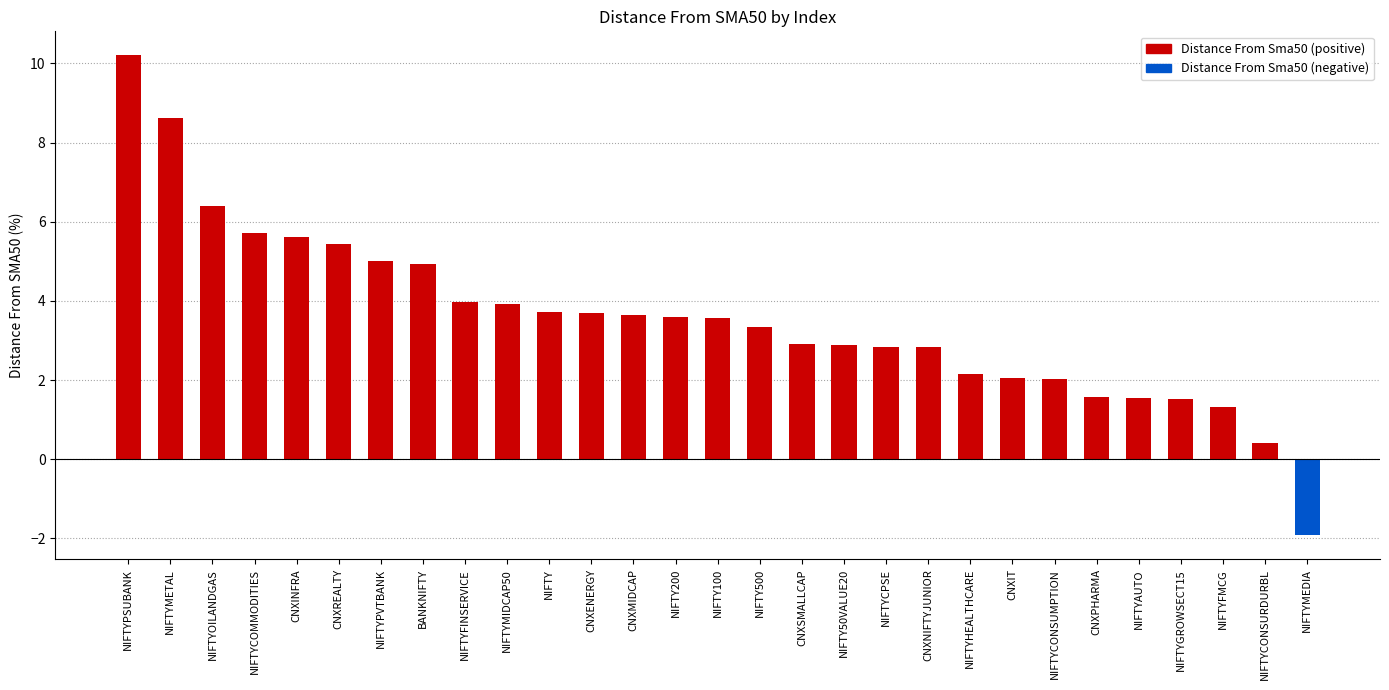

How many data points does each series have?

28